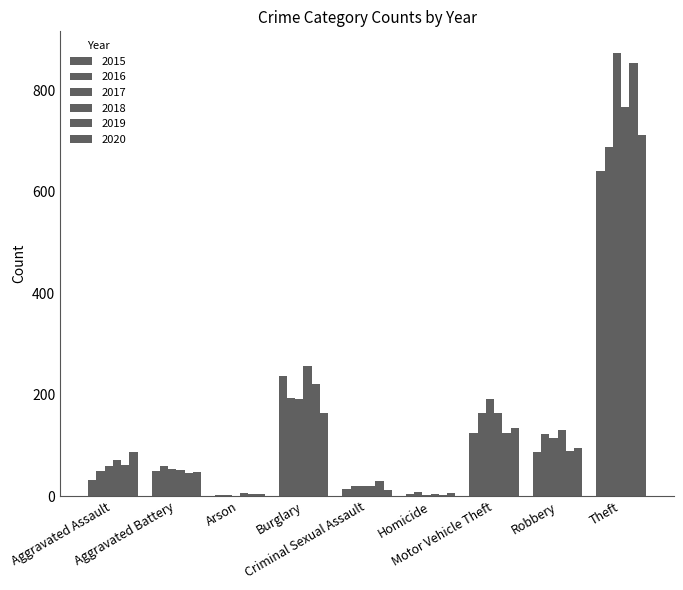

The 2019 series shows 89 at Robbery. True or false?

True